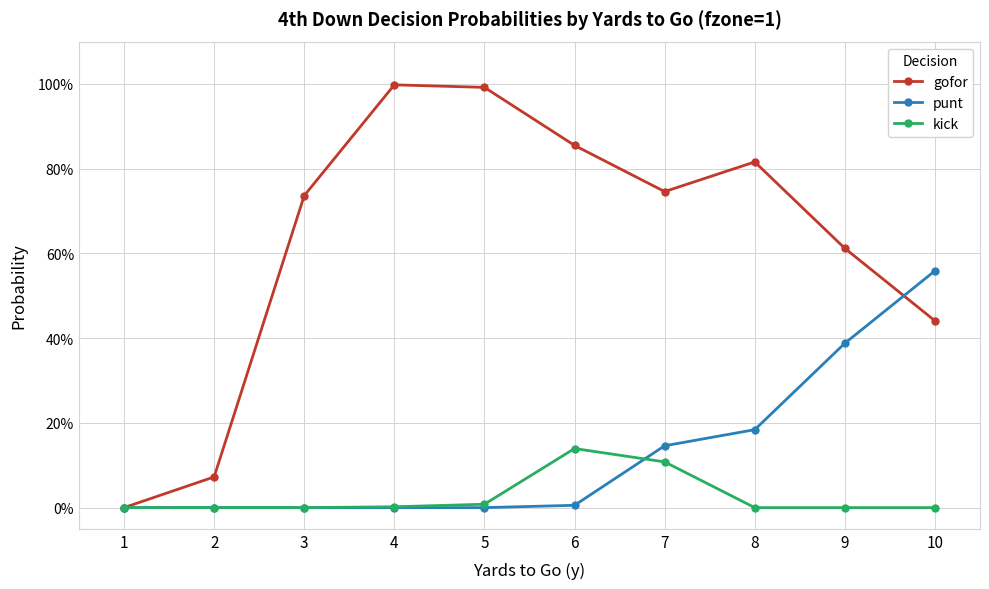

Rank the series by their maximum value, from lowest to highest.

kick, punt, gofor